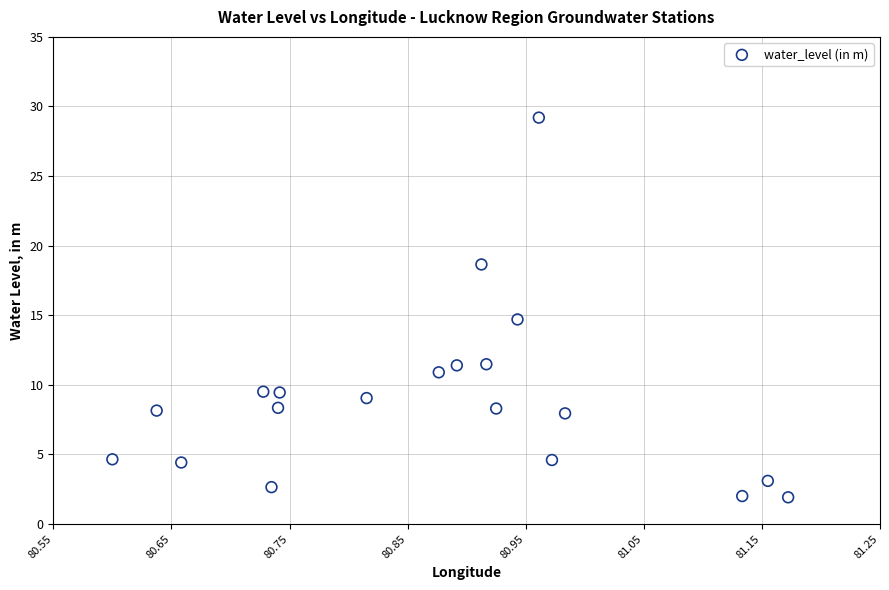

What is the range of X values (max minus min)?

0.6